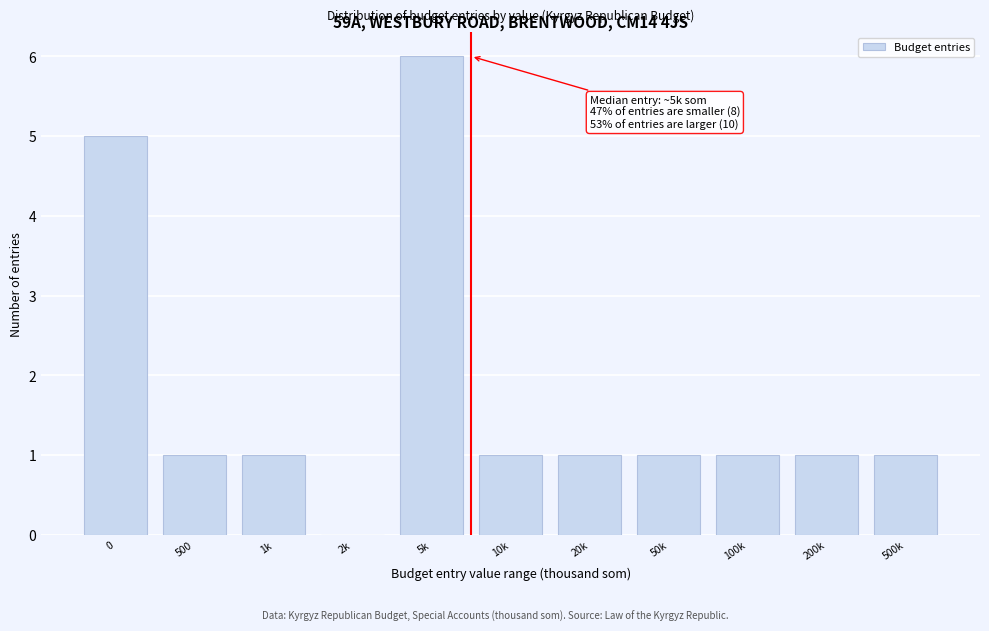

Reading left to right, transcribe all the data shown in this chart.

0=5	500=1	1k=1	2k=0	5k=6	10k=1	20k=1	50k=1	100k=1	200k=1	500k=1